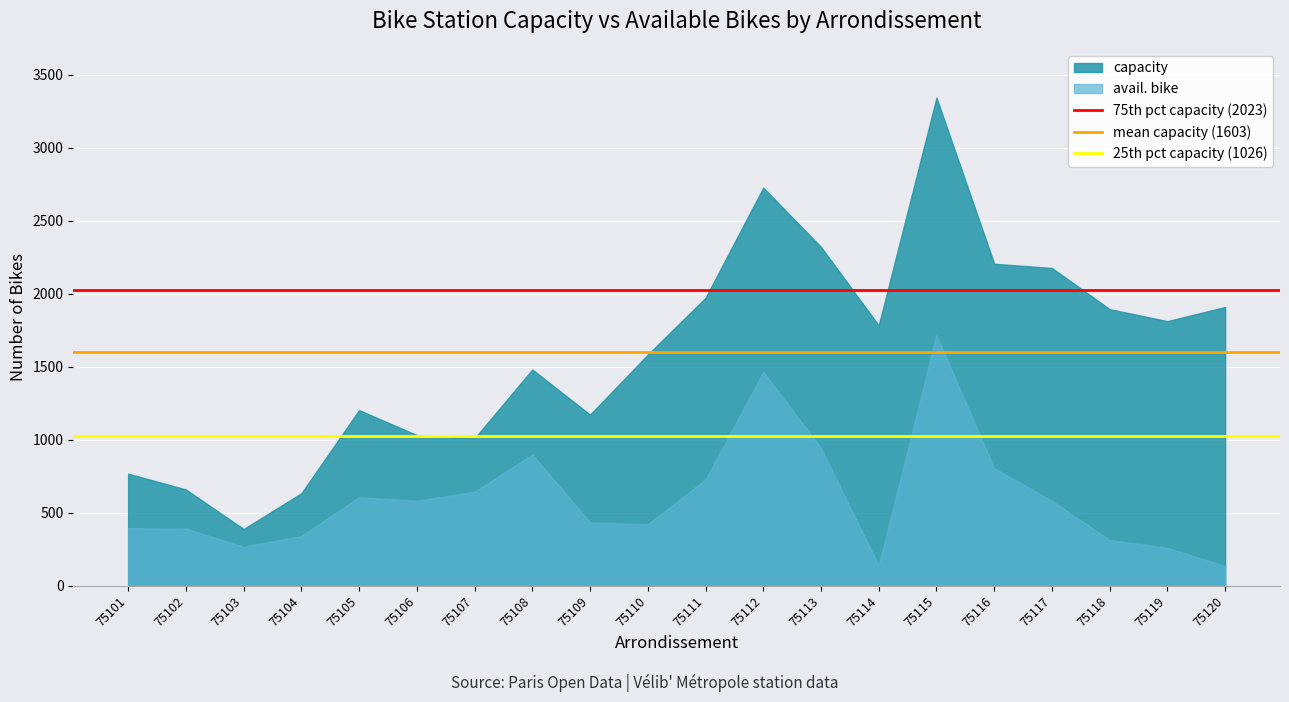

The value of mean capacity (1603) at 75101 is 1603. True or false?

True